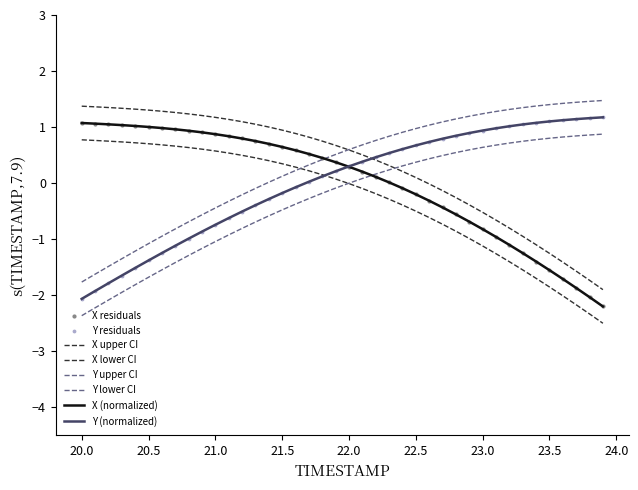

Which series reaches the minimum Y coordinate?

X